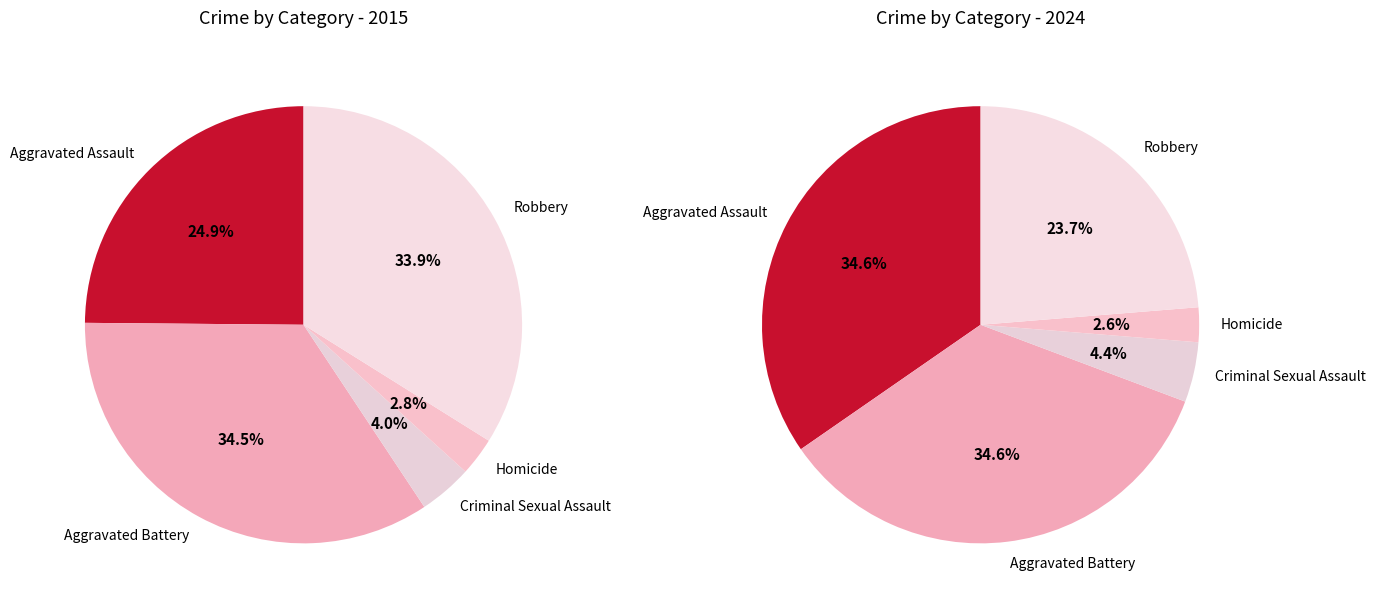

Which category has the biggest portion of the pie?

Aggravated Assault